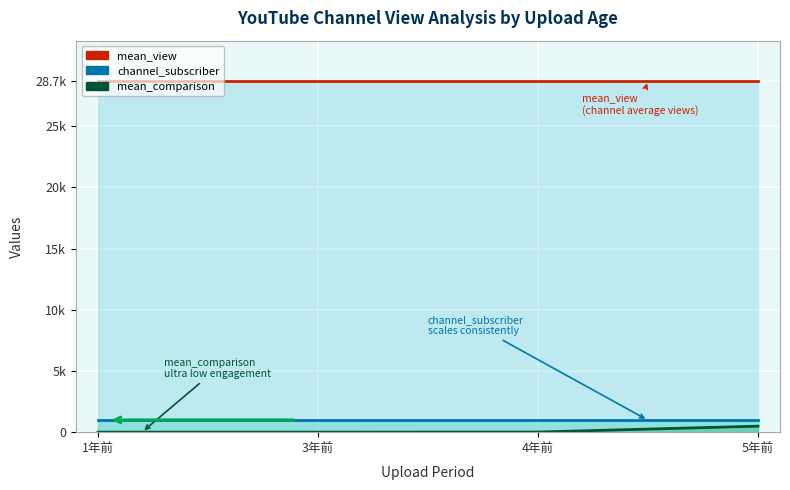

What is the sum of all channel_subscriber line values?

3896